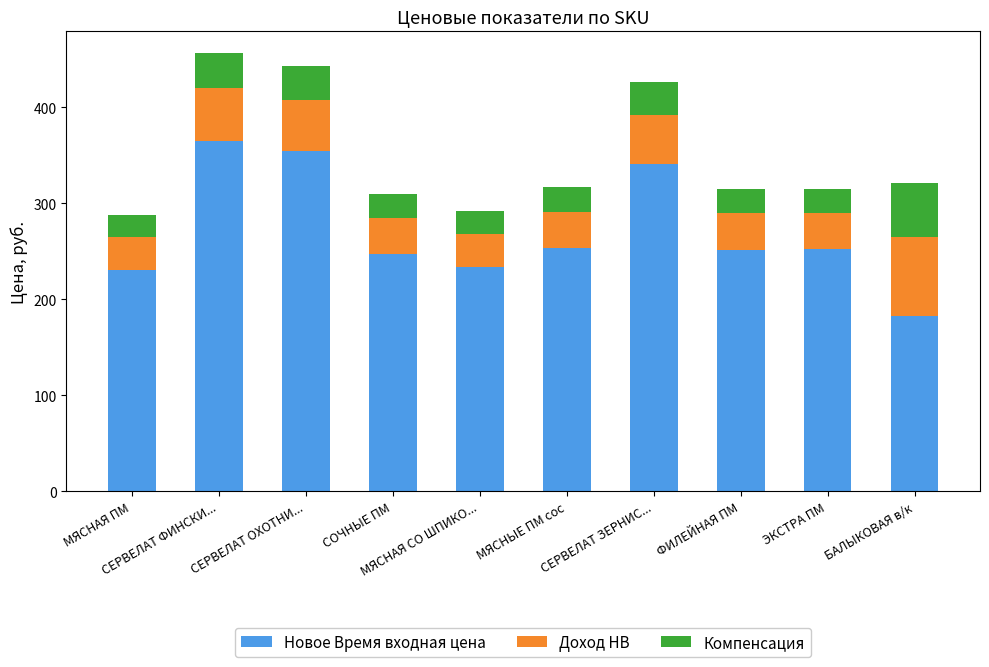

What is the lowest value of the Новое Время входная цена series?

182.5